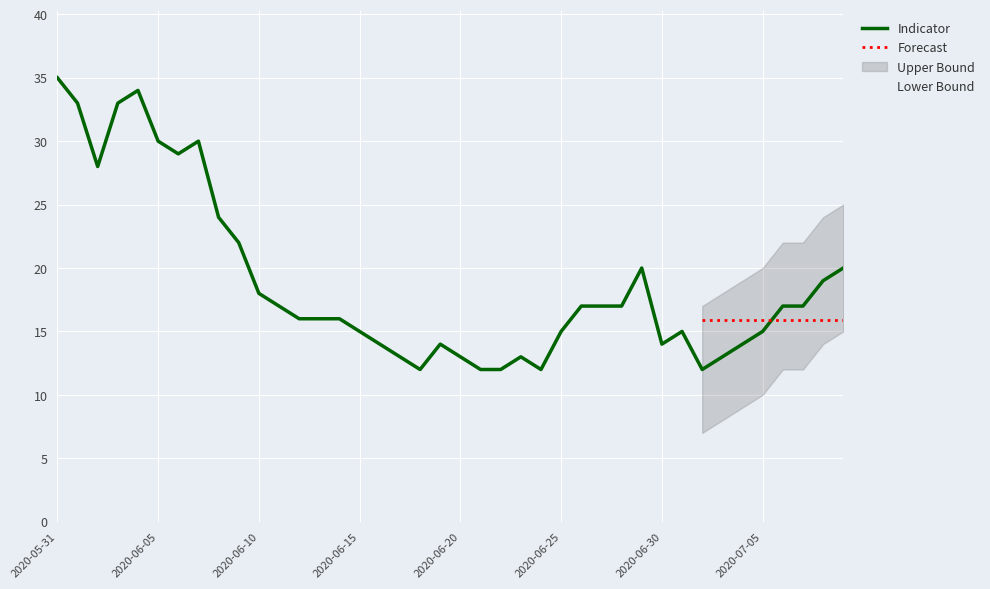

What is the maximum value for Indicator?

35